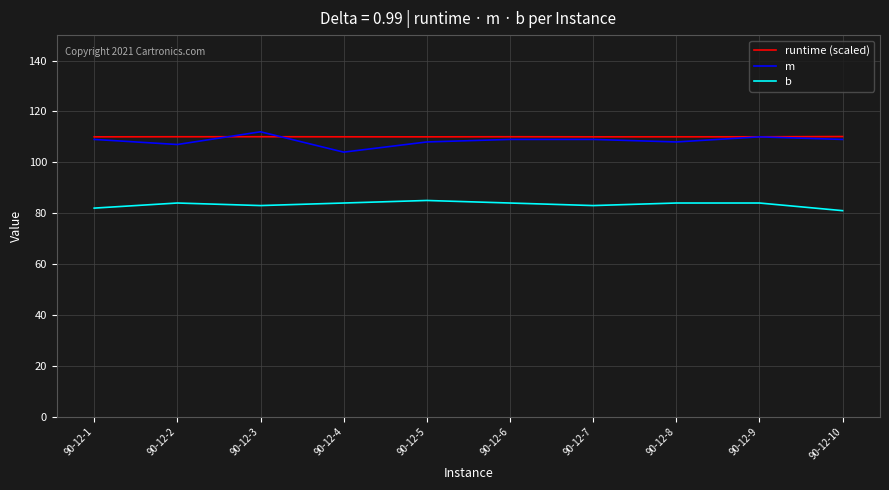

What is the maximum value shown in the chart?

112.0